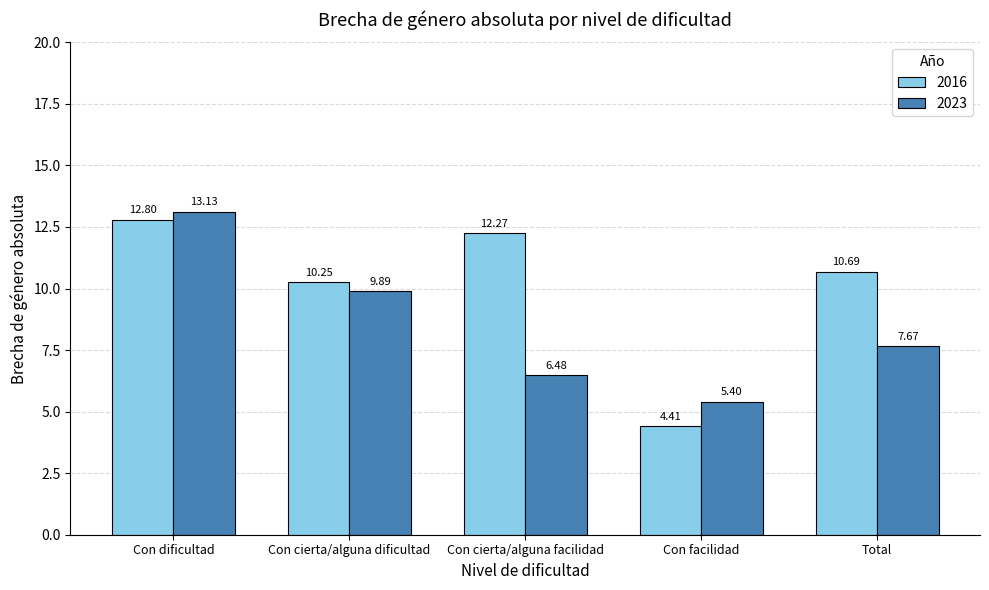

What is the value of the 2016 bar at the 2nd from the left?

10.3